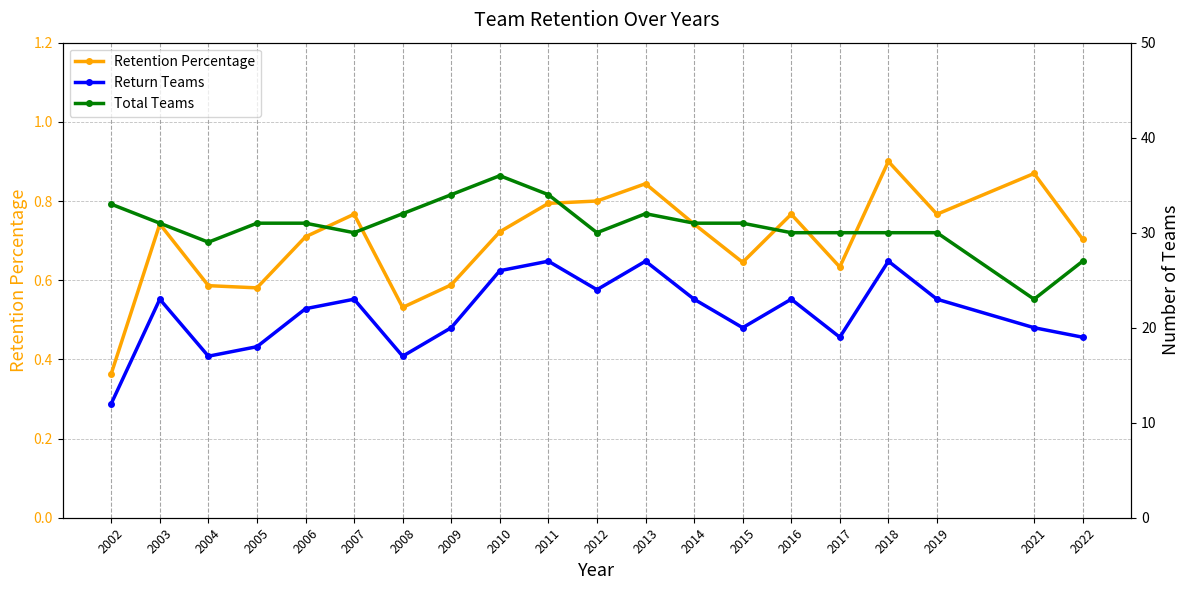

Reading left to right, what are all the values shown in this chart?

Retention Percentage: 2002=0.4	2003=0.7	2004=0.6	2005=0.6	2006=0.7	2007=0.8	2008=0.5	2009=0.6	2010=0.7	2011=0.8	2012=0.8	2013=0.8	2014=0.7	2015=0.6	2016=0.8	2017=0.6	2018=0.9	2019=0.8	2021=0.9	2022=0.7
Return Teams: 2002=12.0	2003=23.0	2004=17.0	2005=18.0	2006=22.0	2007=23.0	2008=17.0	2009=20.0	2010=26.0	2011=27.0	2012=24.0	2013=27.0	2014=23.0	2015=20.0	2016=23.0	2017=19.0	2018=27.0	2019=23.0	2021=20.0	2022=19.0
Total Teams: 2002=33.0	2003=31.0	2004=29.0	2005=31.0	2006=31.0	2007=30.0	2008=32.0	2009=34.0	2010=36.0	2011=34.0	2012=30.0	2013=32.0	2014=31.0	2015=31.0	2016=30.0	2017=30.0	2018=30.0	2019=30.0	2021=23.0	2022=27.0